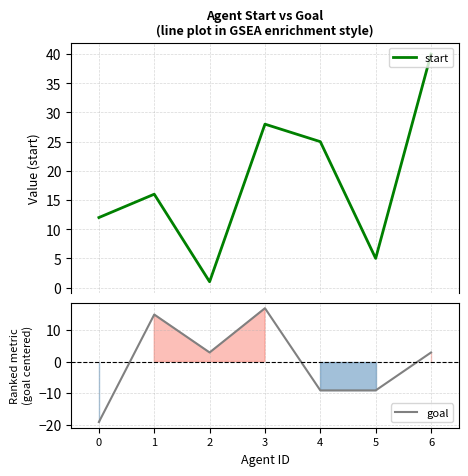

Which category has the highest value in the goal series?

3